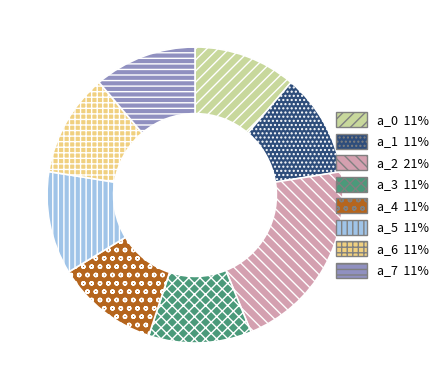

Is the sum of a_5 and a_6 greater than half?

No